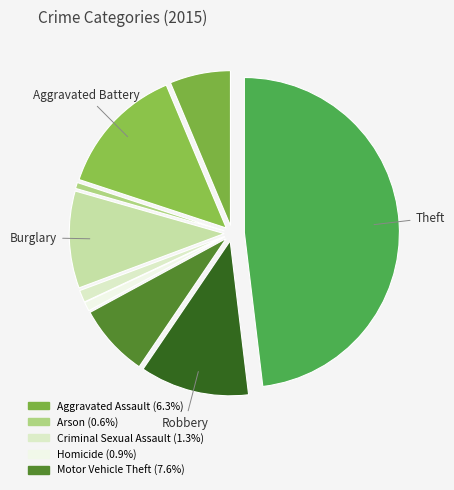

To the nearest percent, what is the difference between the largest and smallest slice percentages?

47%